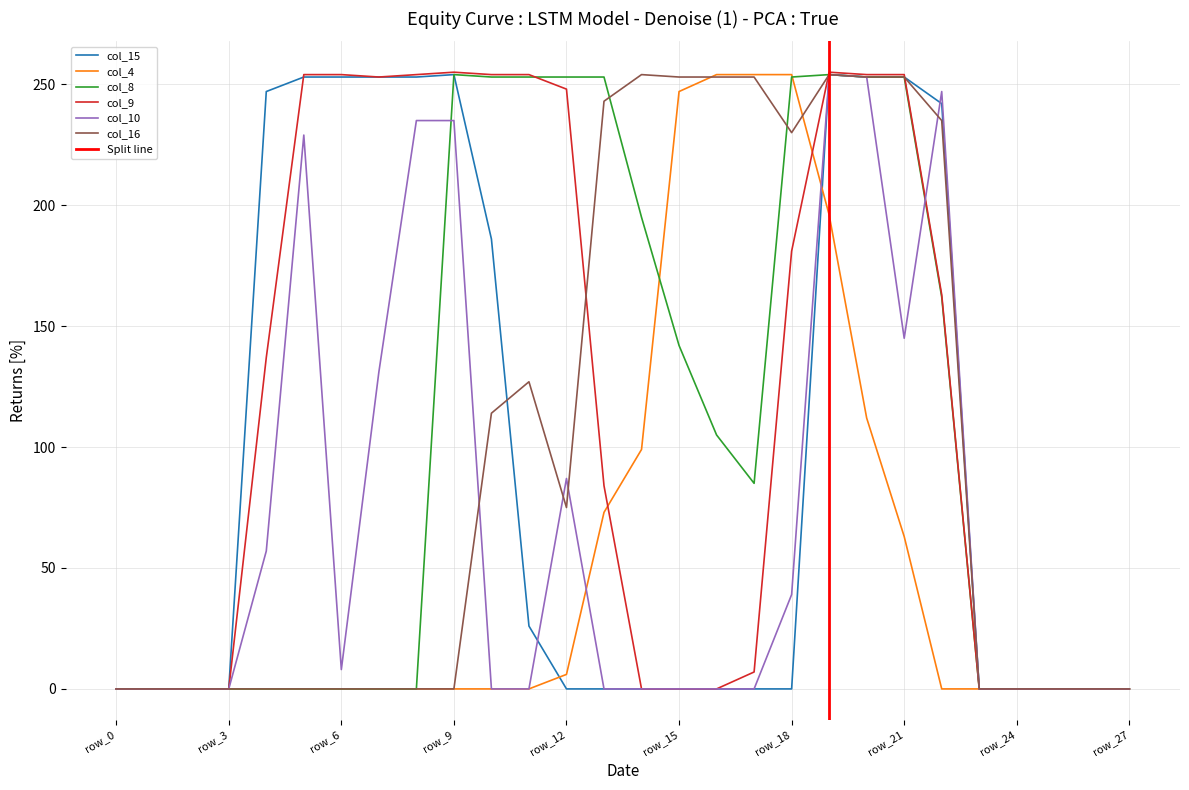

What is the value of the col_4 point at the 17th from the left?

254